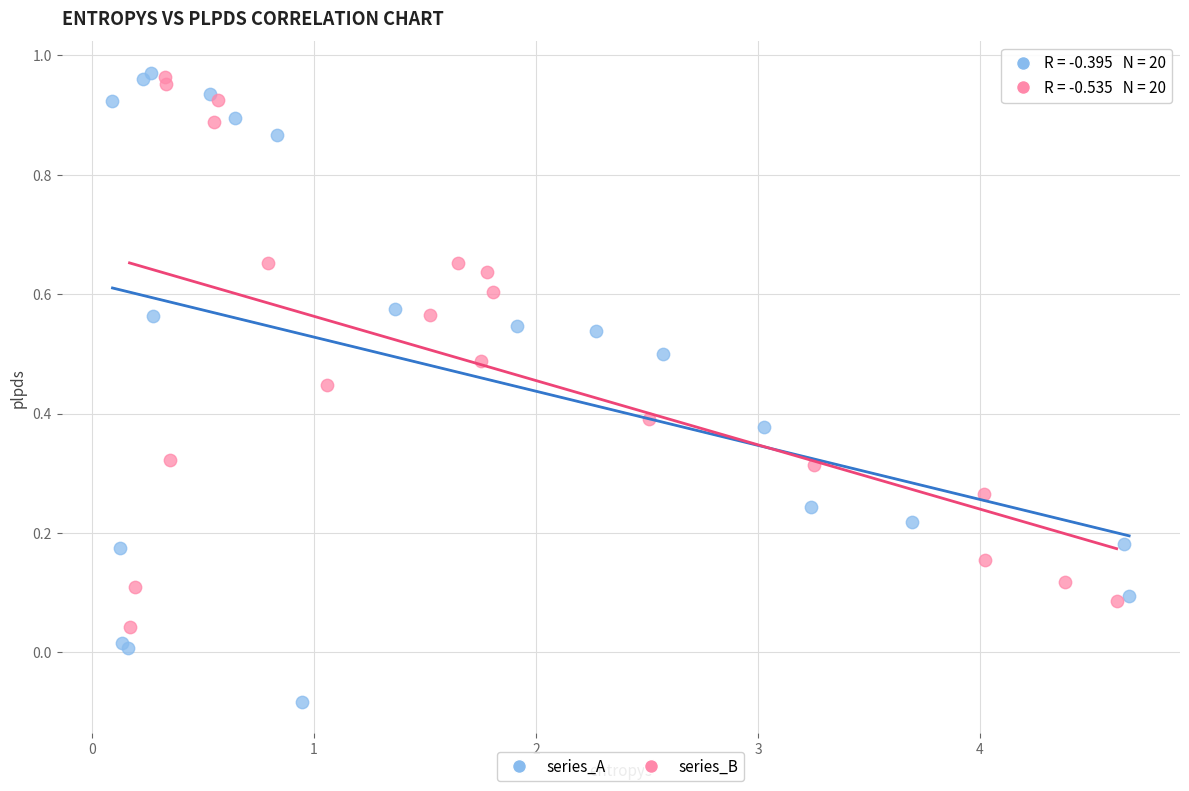

Which series reaches the minimum Y coordinate?

series_A